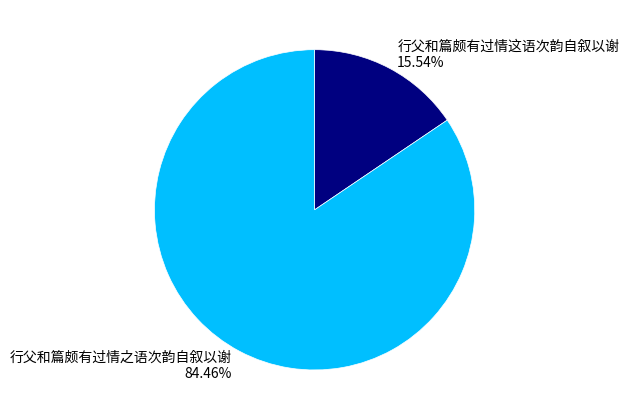

The 行父和篇颇有过情这语次韵自叙以谢 slice represents 1% of the pie. True or false?

False